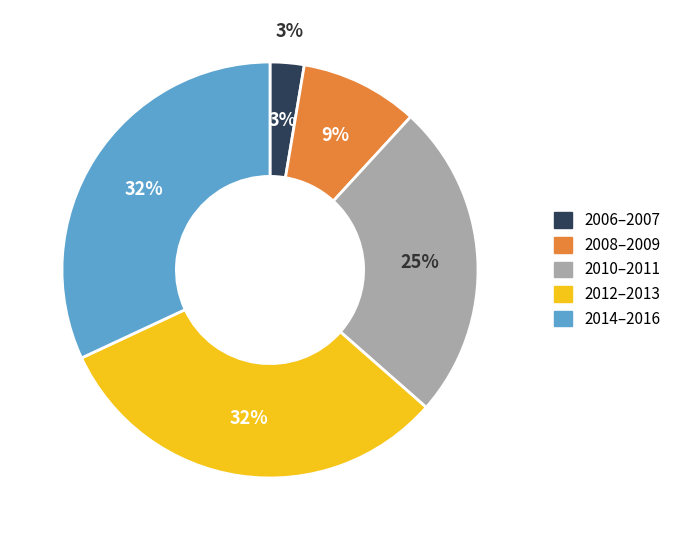

What is the smallest slice in the pie chart?

2006